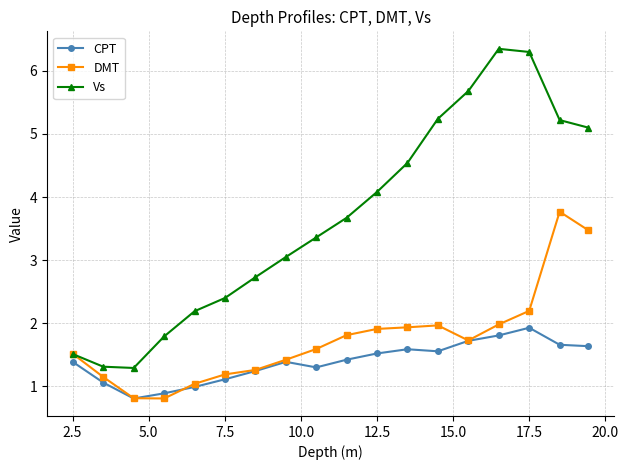

True or false: Vs and CPT cross at least once.

False